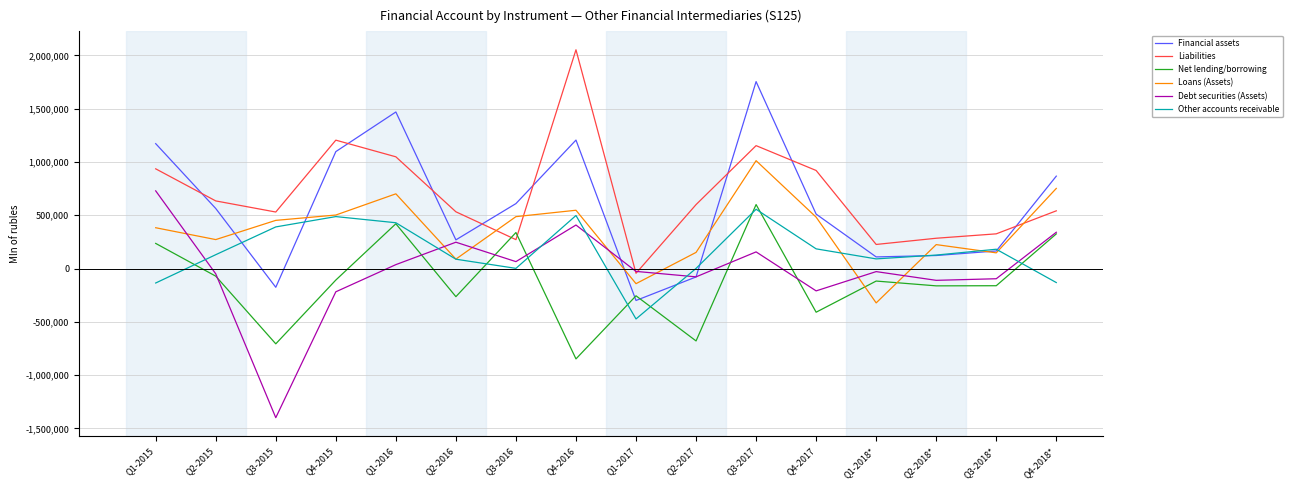

The value of Loans (Assets) at Q3-2015 is 737878. True or false?

False